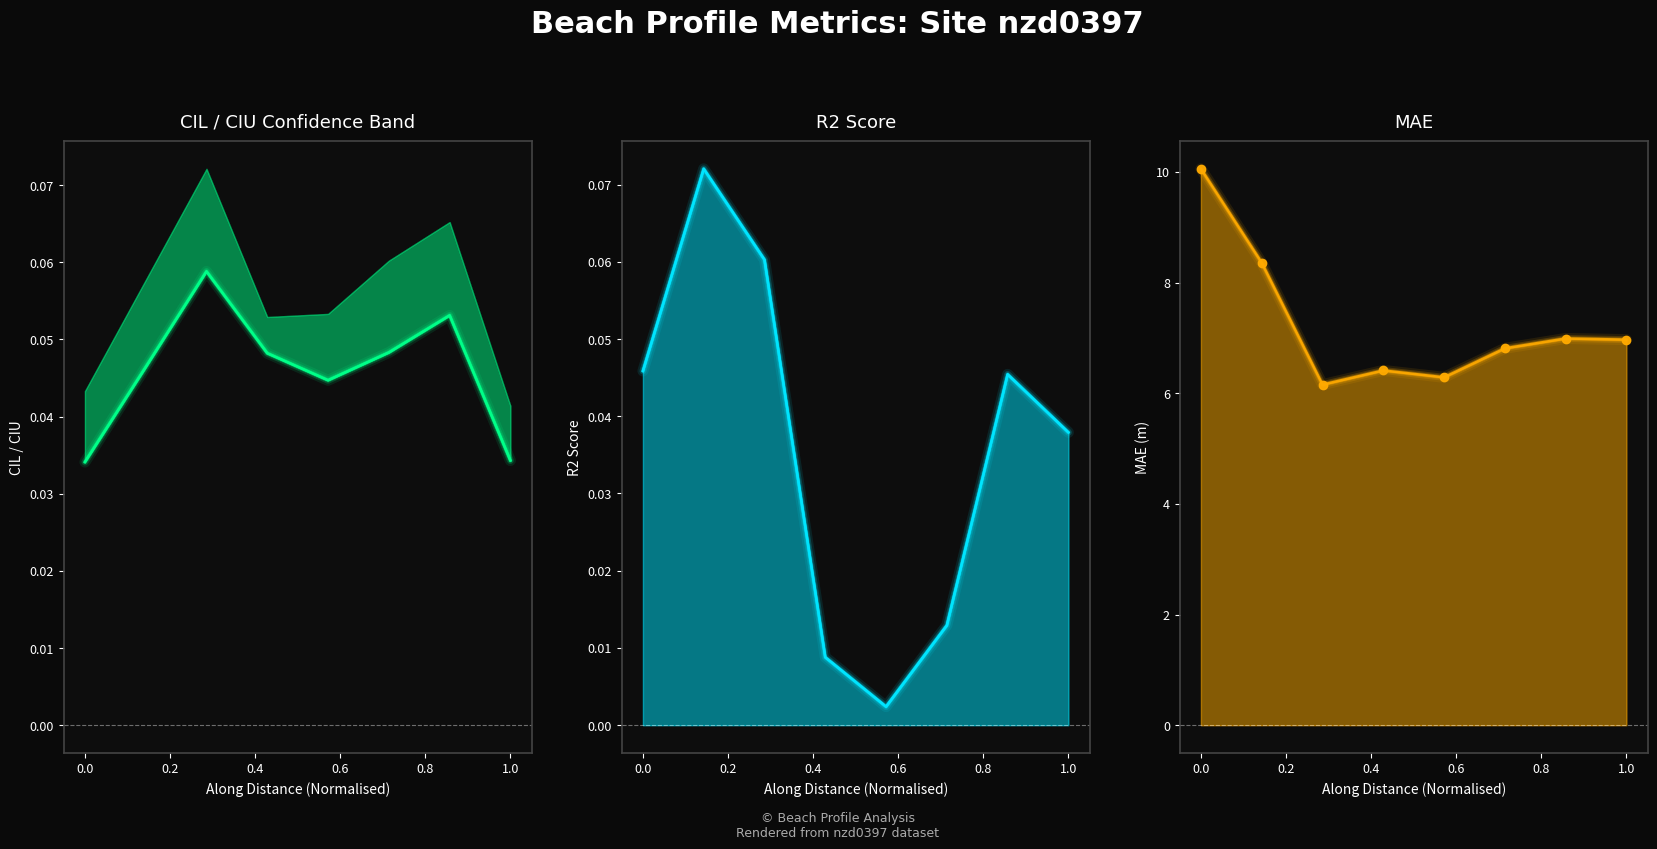

Which series has the widest spread of values?

MAE (m)